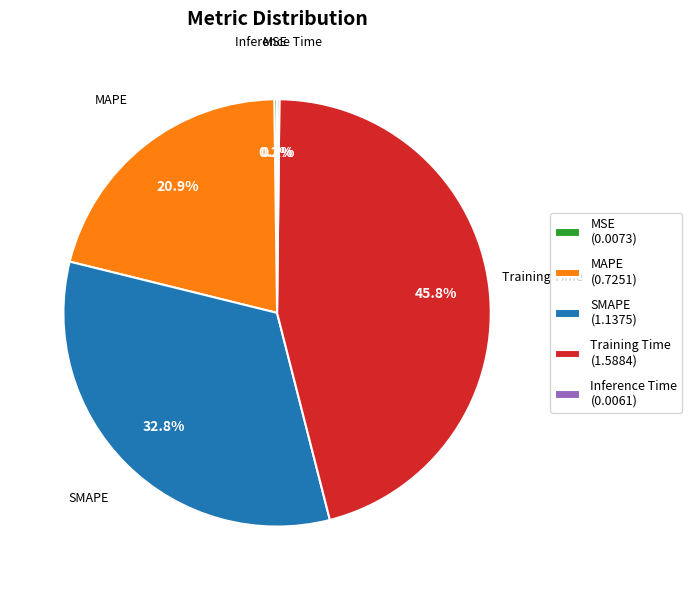

Combined, do SMAPE (1.1375) and MAPE (0.7251) account for over 50%?

Yes